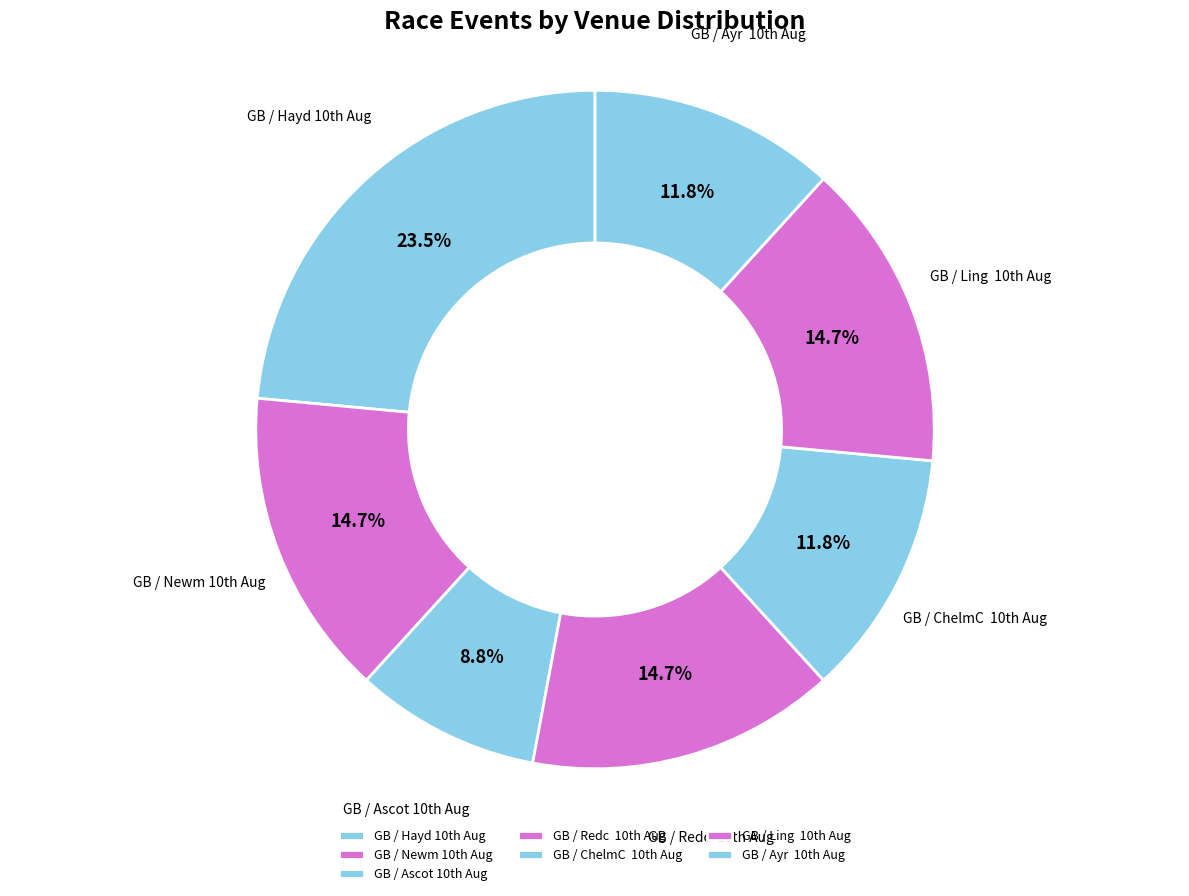

How many segments does this pie chart have?

7